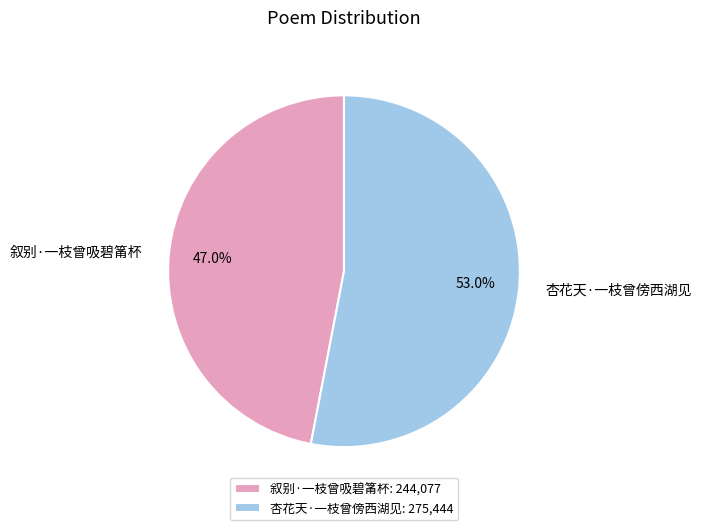

Which category has the smallest portion of the pie?

叙别·一枝曾吸碧筩杯